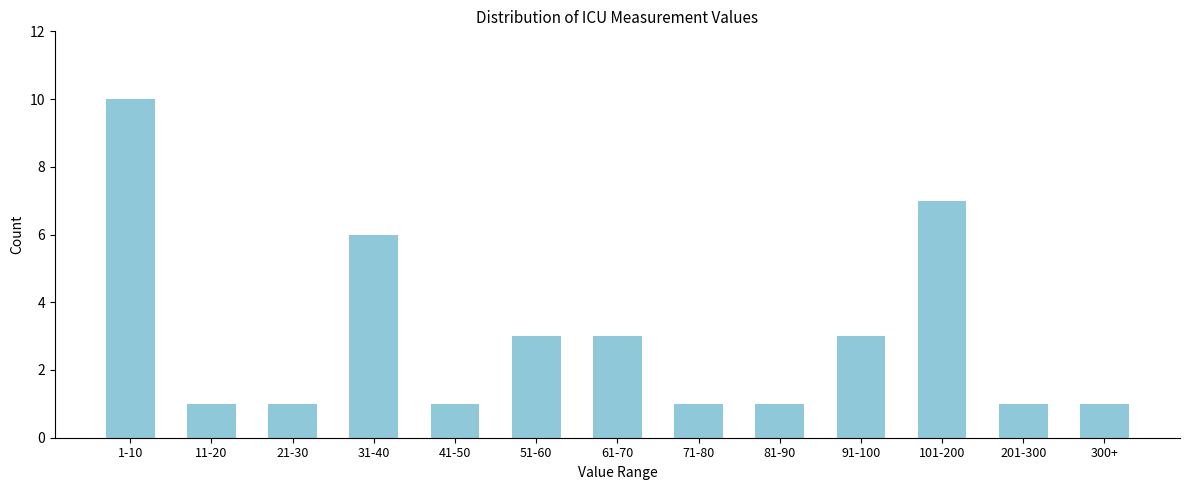

Reading left to right, list all the values displayed in this chart.

10	1	1	6	1	3	3	1	1	3	7	1	1